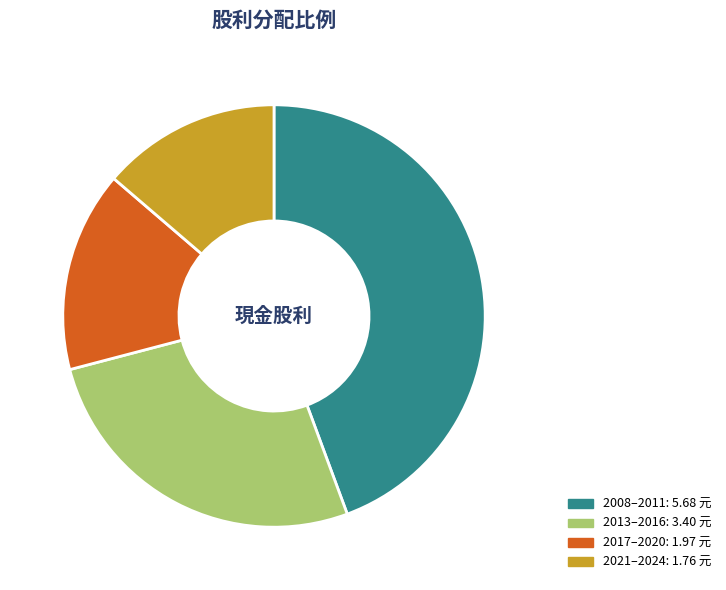

Is there any slice that represents more than half of the pie?

No